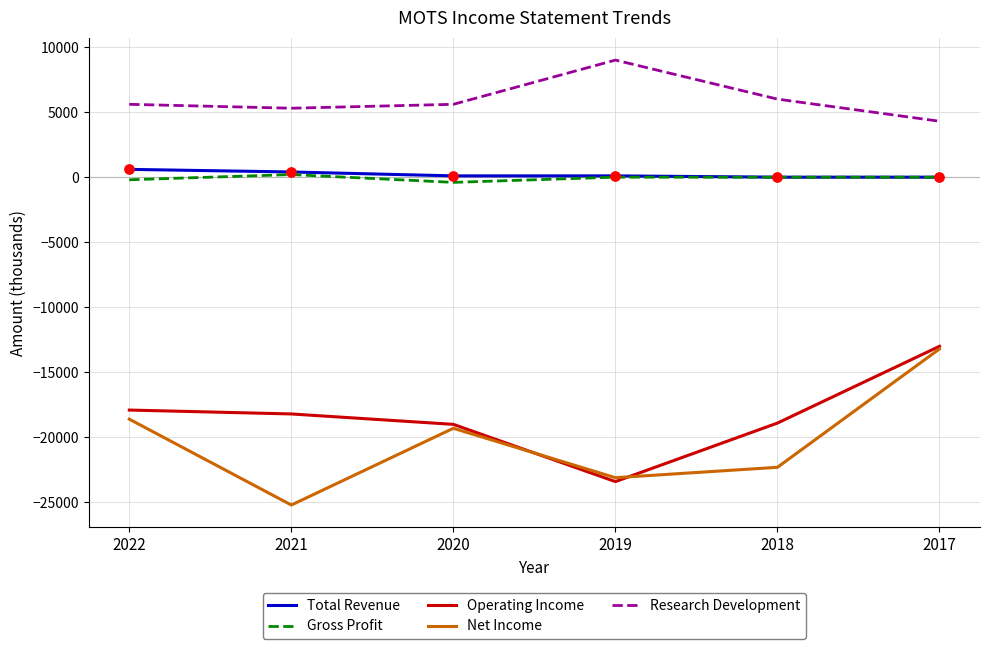

Which series has the largest range (max minus min)?

Net Income